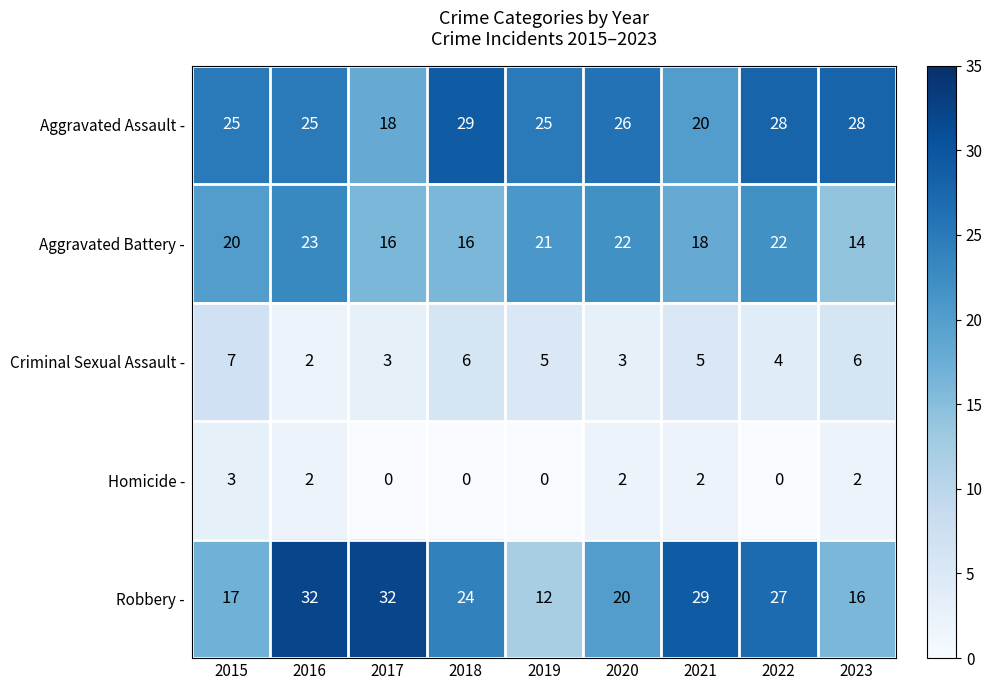

The Aggravated Assault - series shows 25 at 2015. True or false?

True